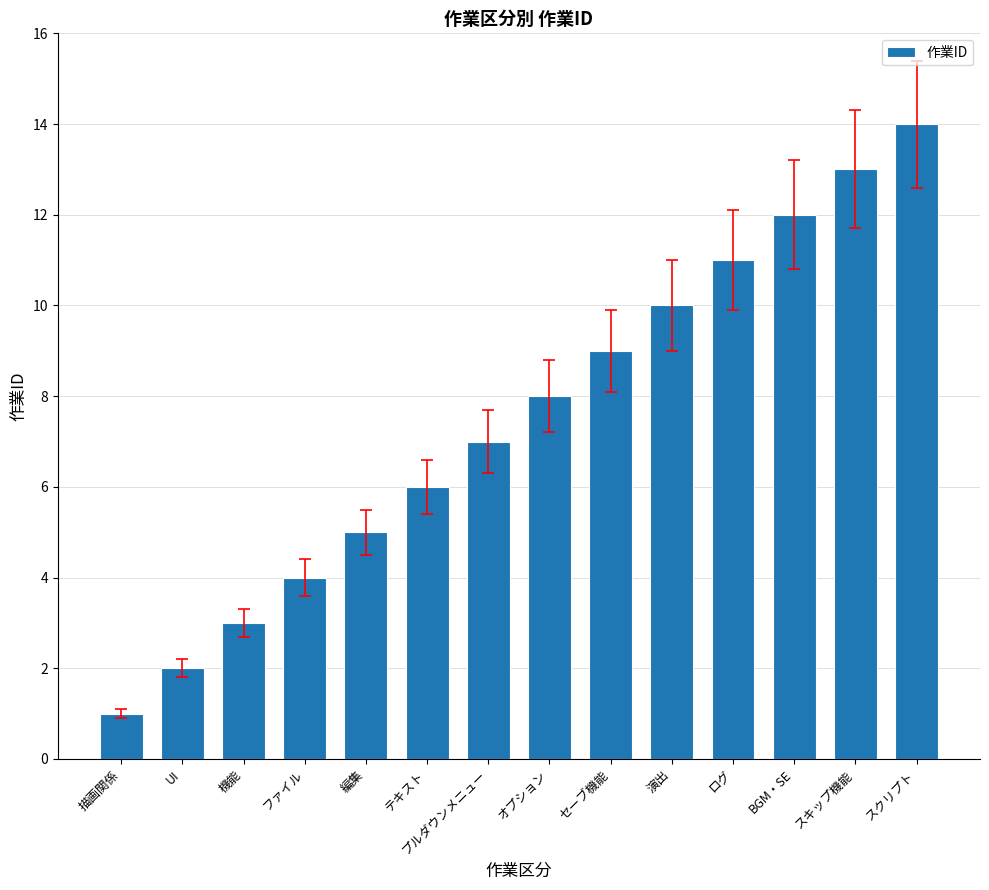

How many distinct data groups are displayed?

1